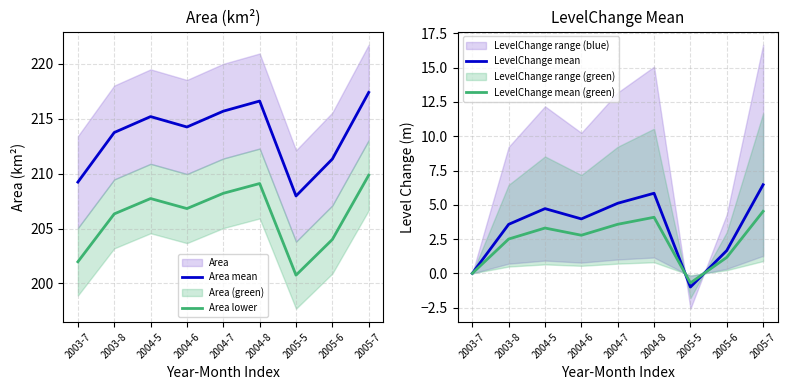

True or false: Area lower has a value of 355.6 at 2004-6.

False